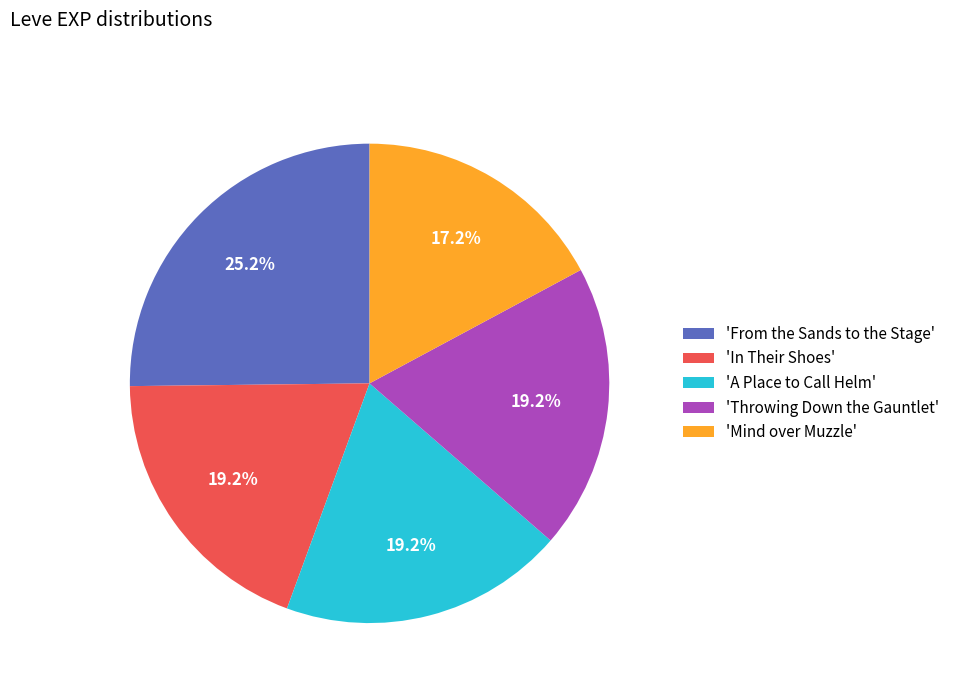

Approximately how many times larger is the value at 'A Place to Call Helm' compared to 'Mind over Muzzle'?

1.1